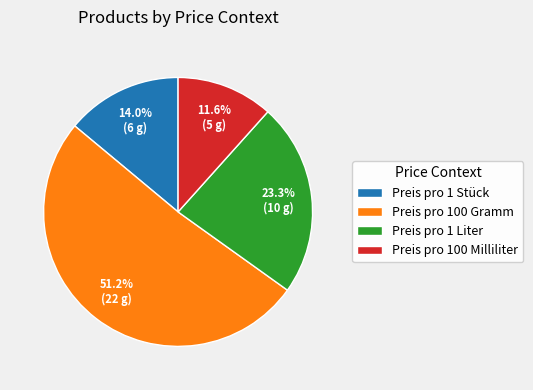

Which slice represents more than half of the pie?

Preis pro 100 Gramm